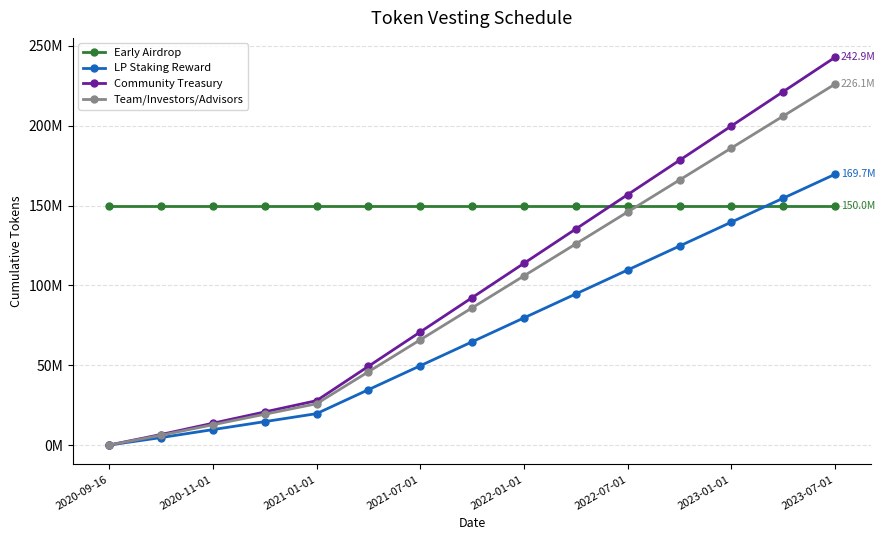

Is this an area chart (filled region under the line)?

No